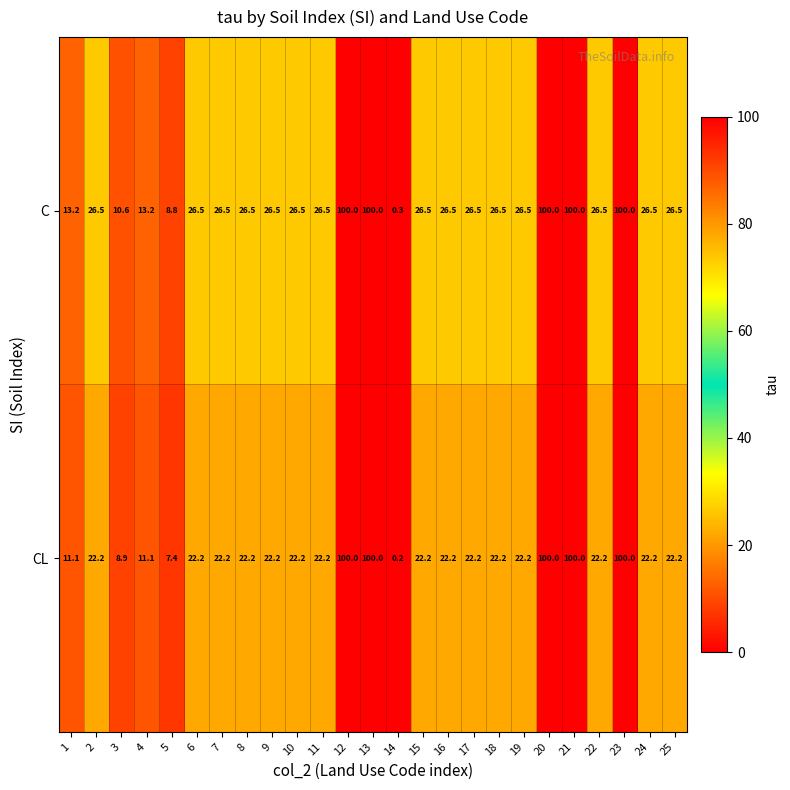

What is the difference between the highest and lowest values at 19?

4.3